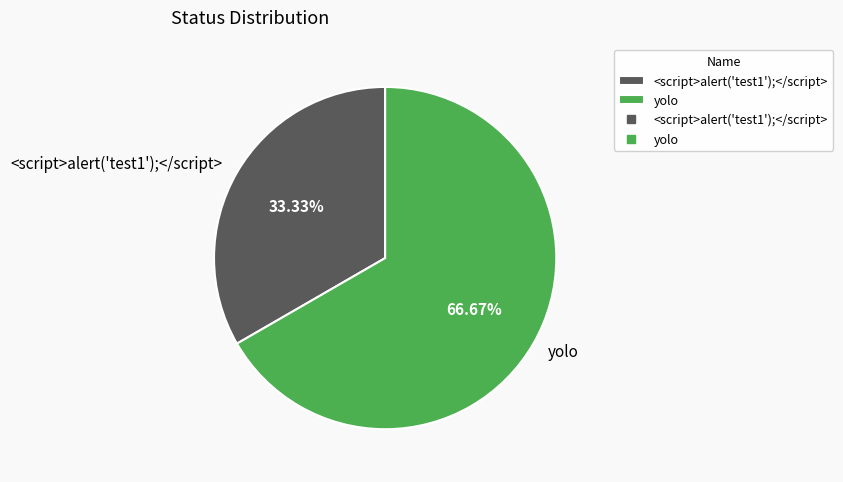

To the nearest percent, what is the difference between the yolo and <script>alert('test1');</script> slice percentages?

33%